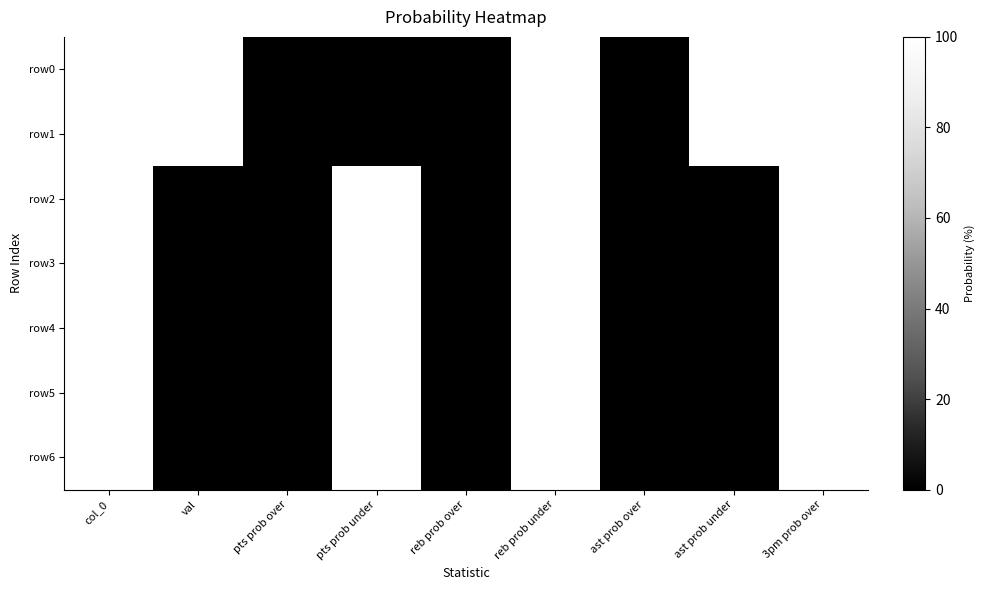

True or false: row0 has a value of 100 at 3pm prob over.

True